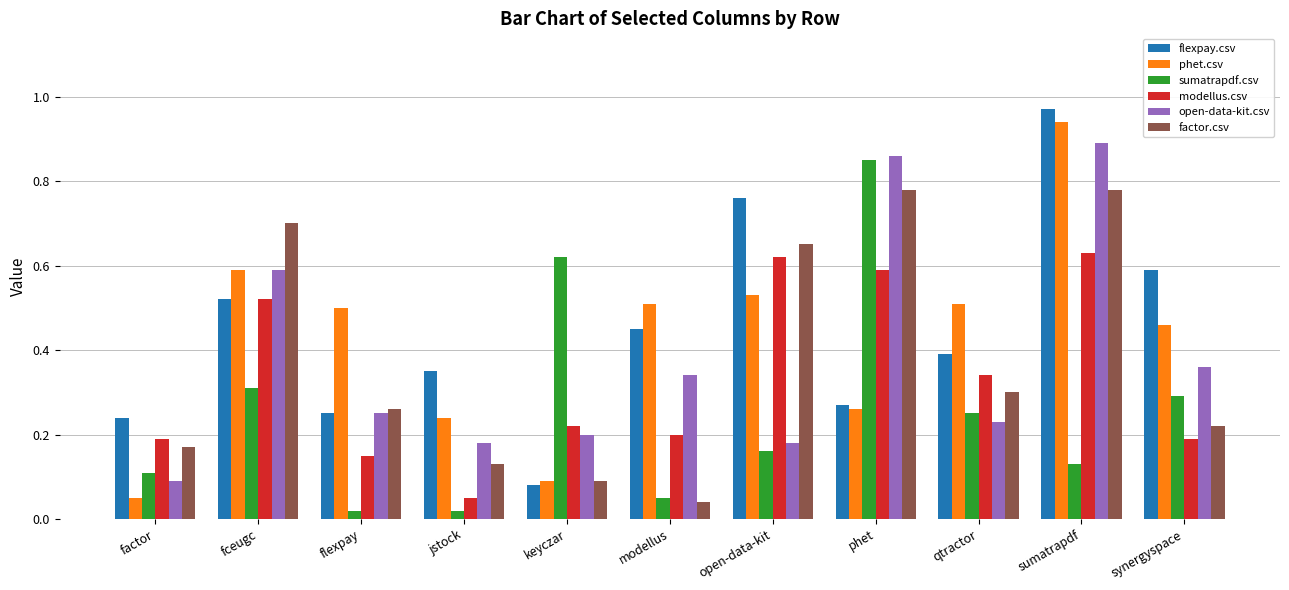

How many bars are there in total?

66